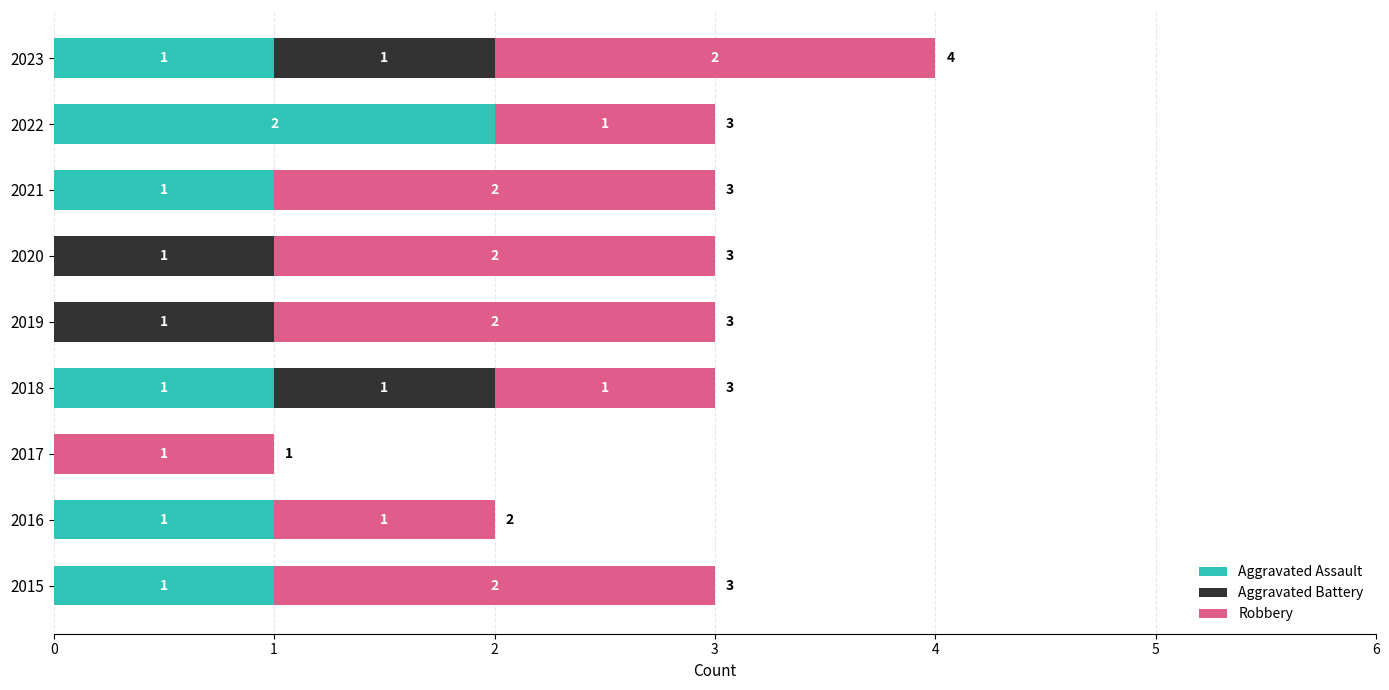

How many Aggravated Assault values are between 0 and 1?

8